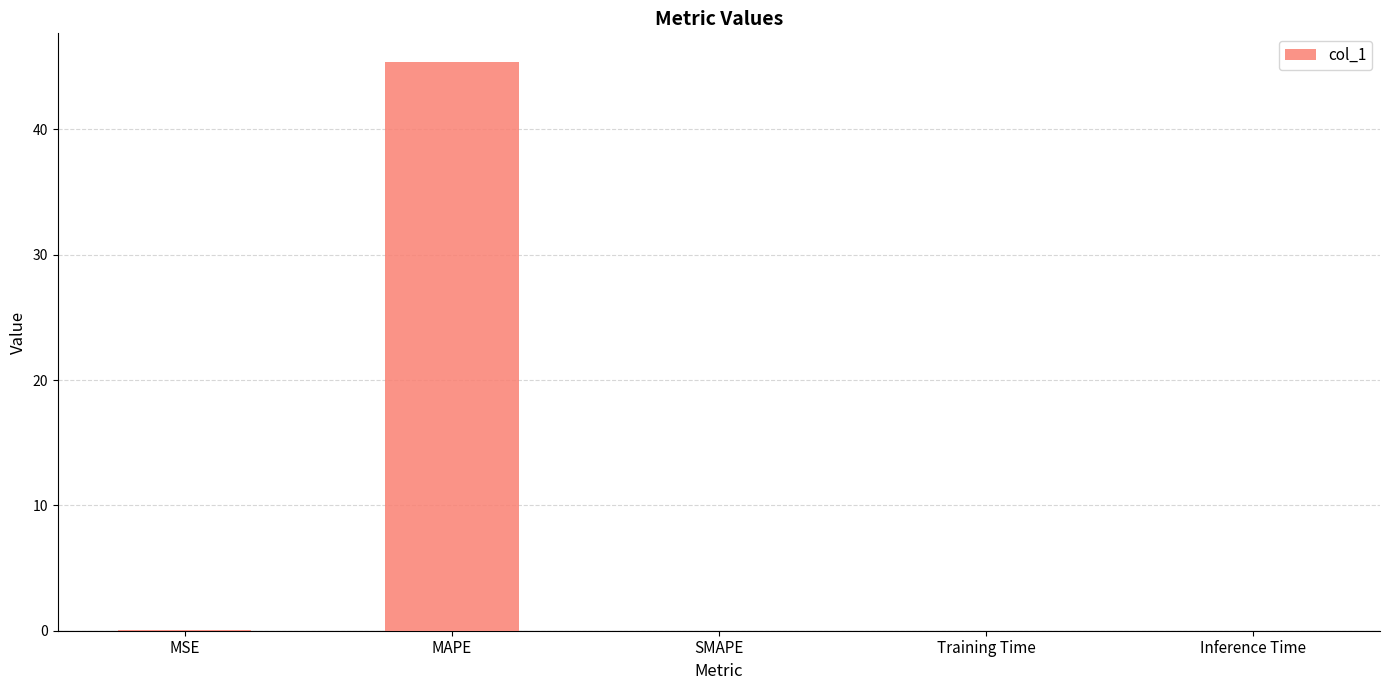

Count the number of data series in this chart.

1